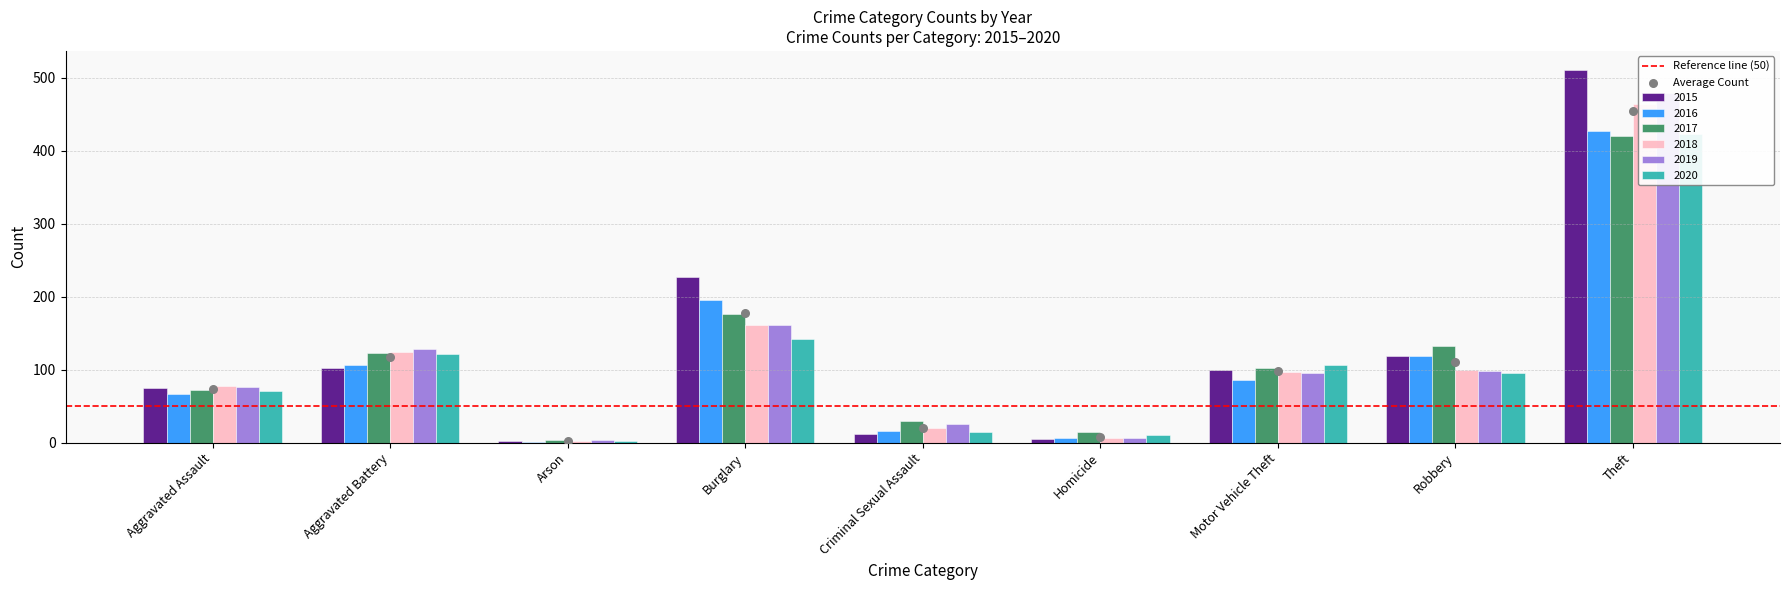

At how many categories does at least one series exceed 146?

2